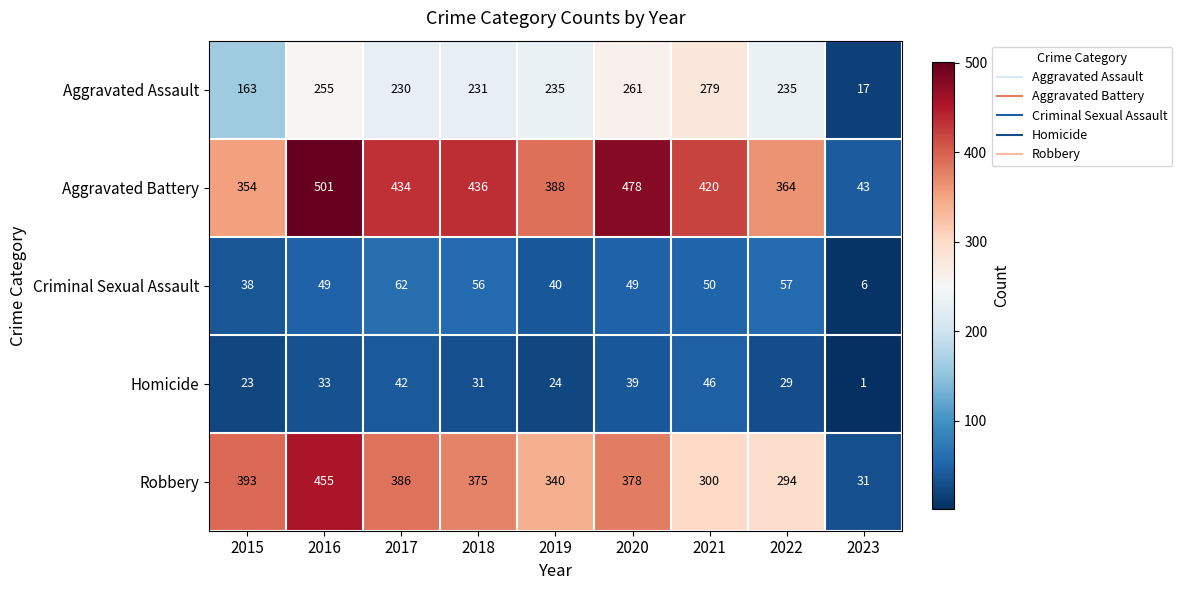

At which label does Homicide first exceed 31?

2016